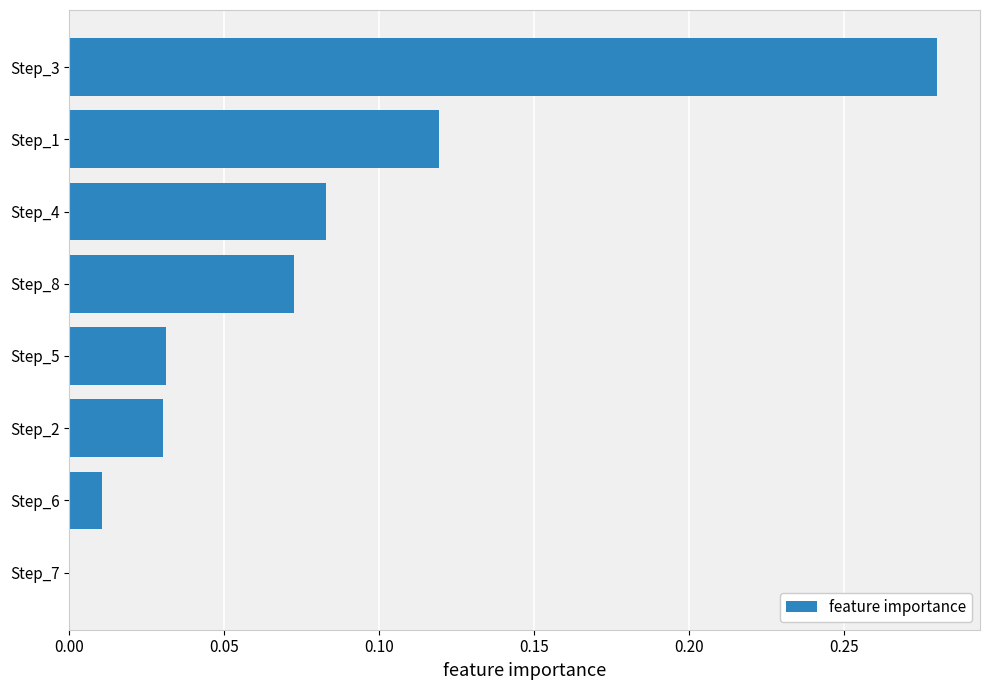

Is it true that the value at Step_3 is 0.4?

False